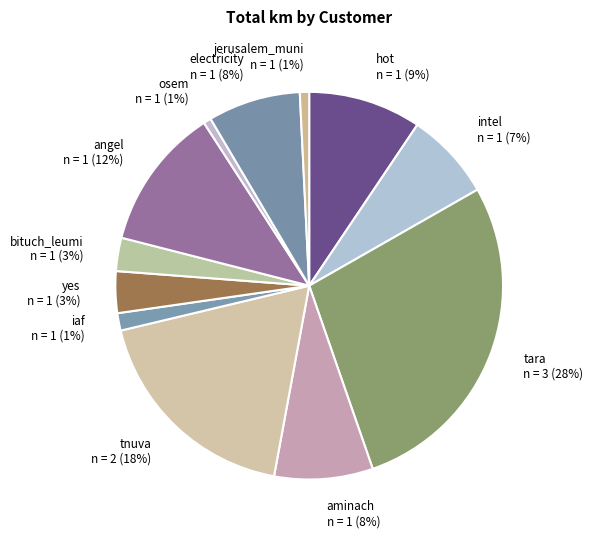

To the nearest percent, what is the average slice percentage?

8%